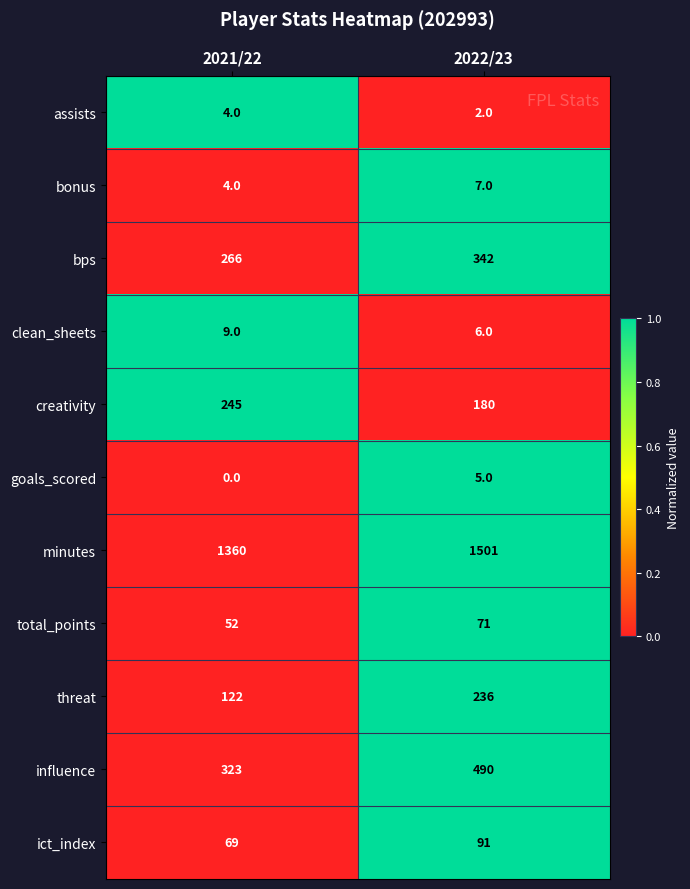

Rank the series at 2022/23 from lowest to highest value.

assists, goals_scored, clean_sheets, bonus, total_points, ict_index, creativity, threat, bps, influence, minutes